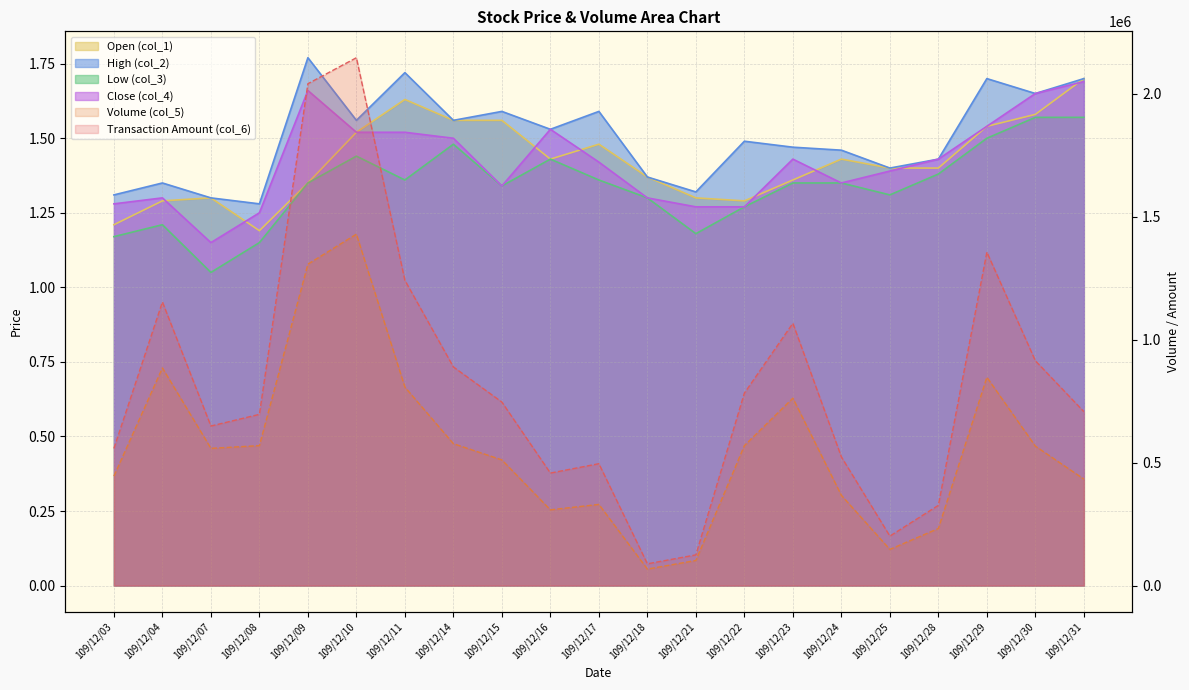

True or false: col_1 and col_3 cross at least once.

False